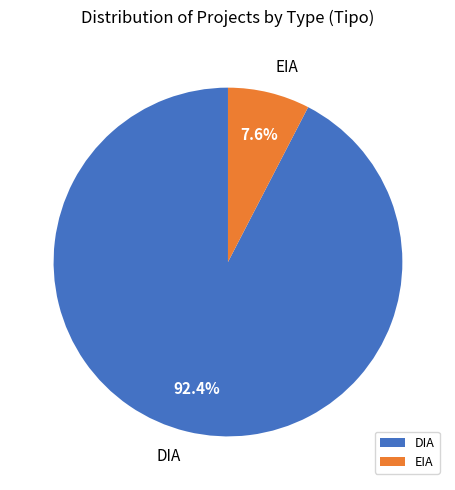

To the nearest percent, what is the difference between the largest and smallest slice percentages?

85%